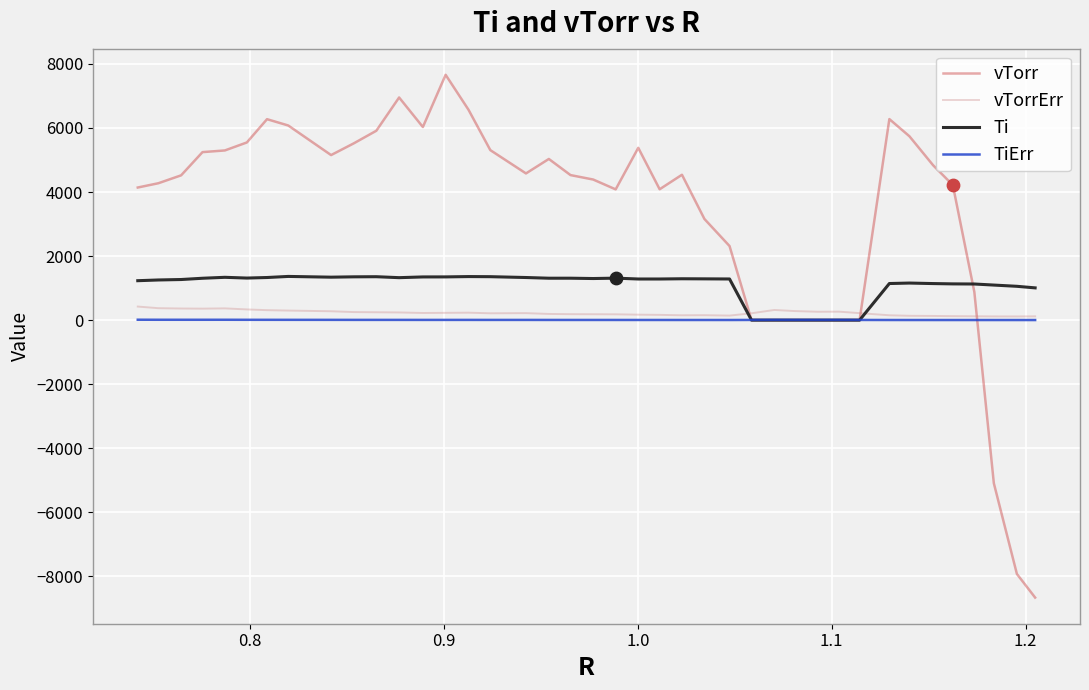

Which series has the largest total across all categories?

vTorr